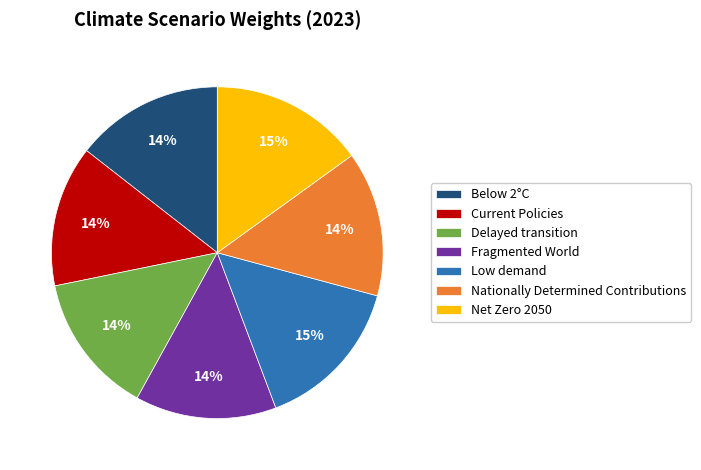

Do Current Policies and Below 2°C together represent more than half of the pie?

No